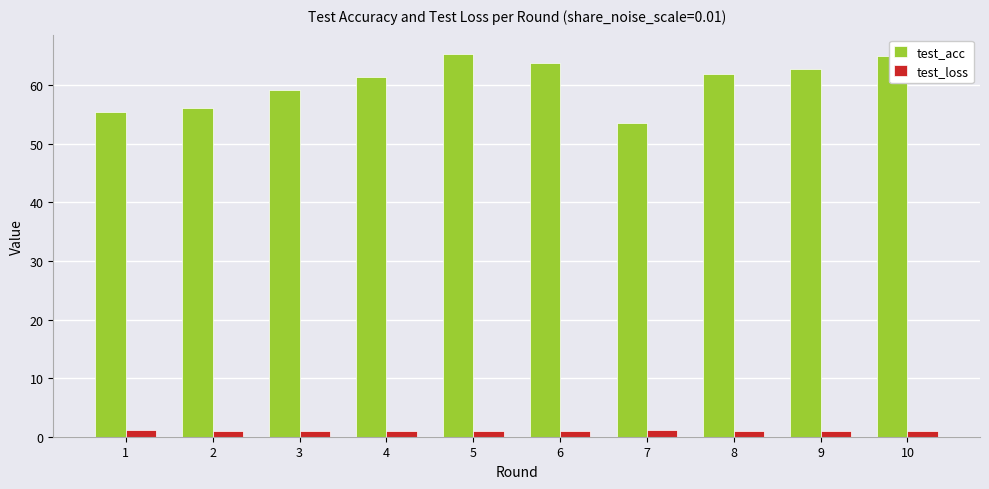

True or false: test_acc has a value of 92.5 at 4.

False